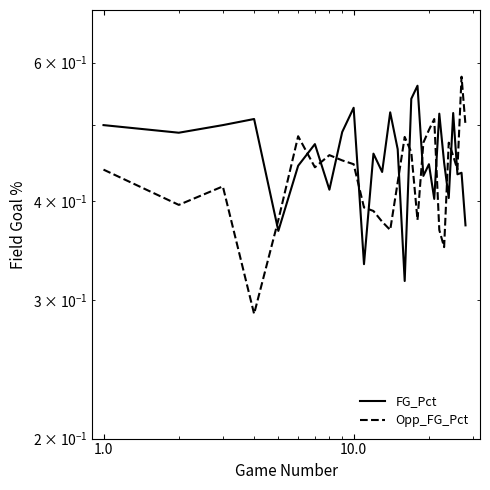

Reading left to right, list all the values displayed in this chart.

FG_Pct: 0.5	0.5	0.5	0.5	0.4	0.4	0.5	0.4	0.5	0.5	0.3	0.5	0.4	0.5	0.5	0.3	0.5	0.6	0.4	0.4	0.4	0.5	0.4	0.4	0.5	0.4	0.4	0.4
Opp_FG_Pct: 0.4	0.4	0.4	0.3	0.4	0.5	0.4	0.5	0.5	0.4	0.4	0.4	0.4	0.4	0.4	0.5	0.5	0.4	0.5	0.5	0.5	0.4	0.3	0.5	0.5	0.4	0.6	0.5